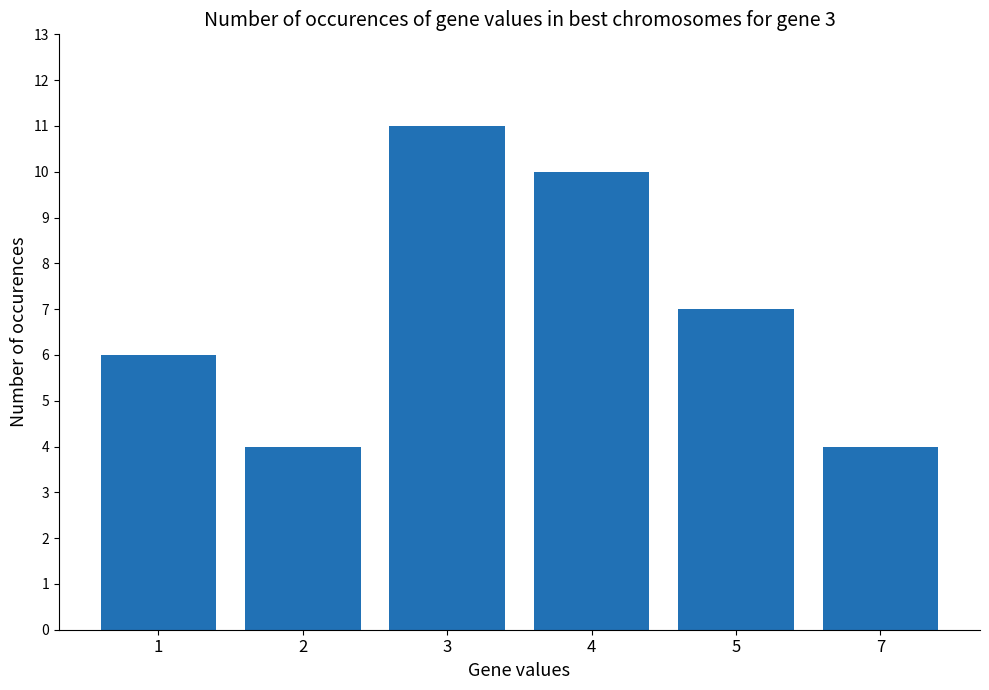

How many values are below 7?

3